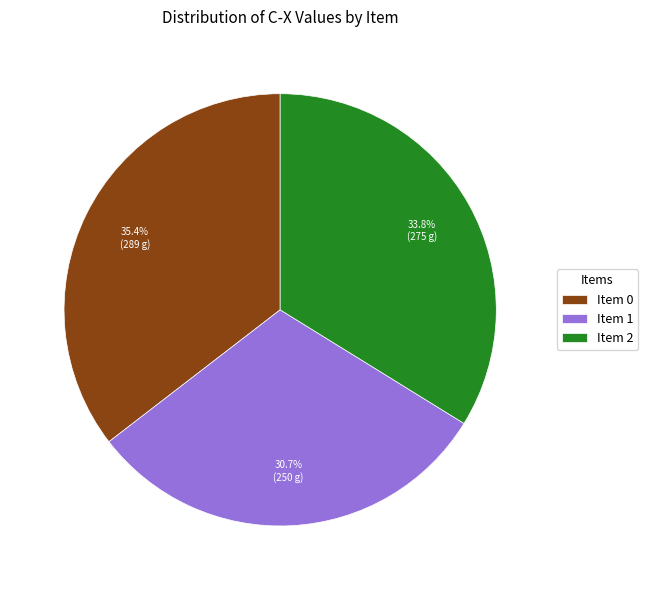

How many slices are in this pie chart?

3